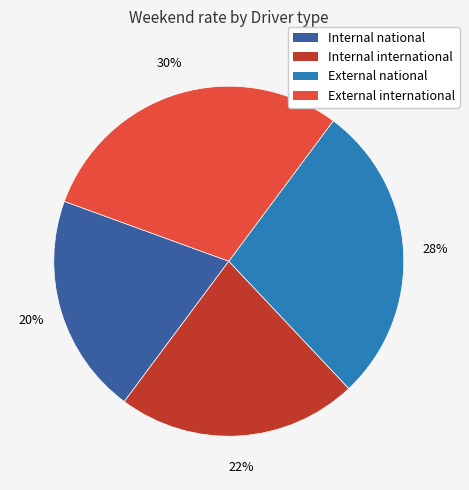

Is there a majority slice in this chart?

No